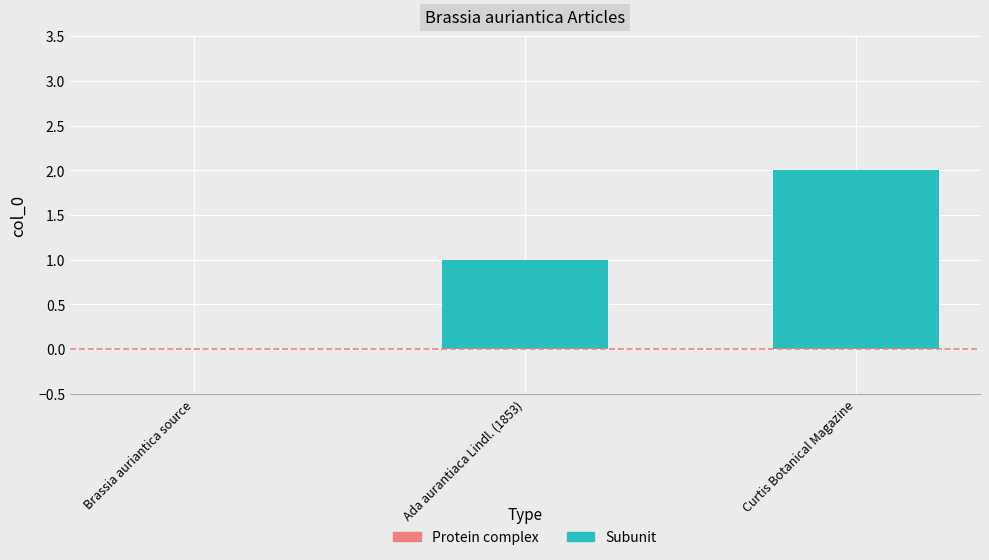

What is the sum of all values?

3